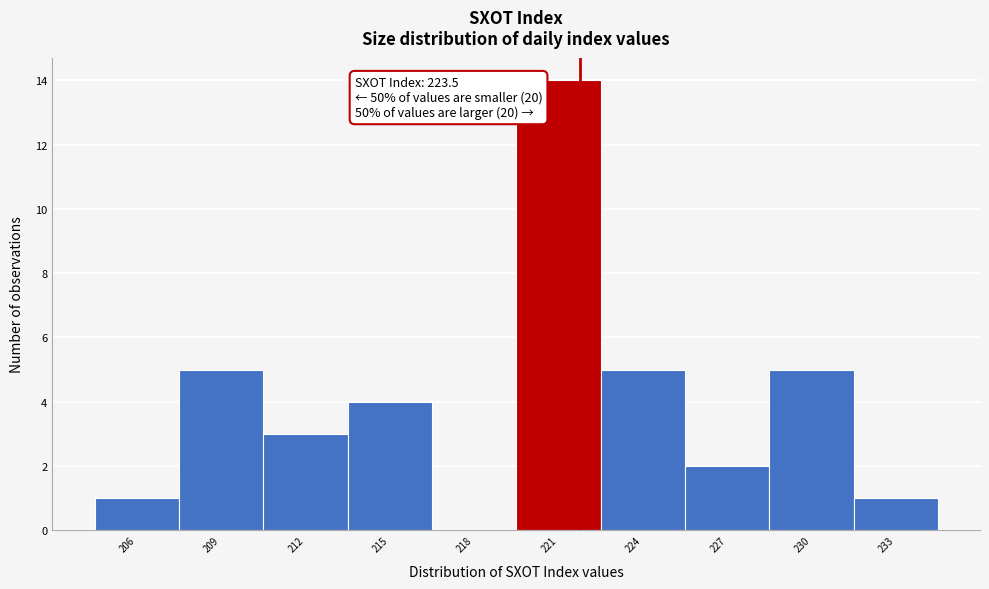

Reading right to left, transcribe all the data shown in this chart.

233=1	230=5	227=2	224=5	221=14	218=0	215=4	212=3	209=5	206=1